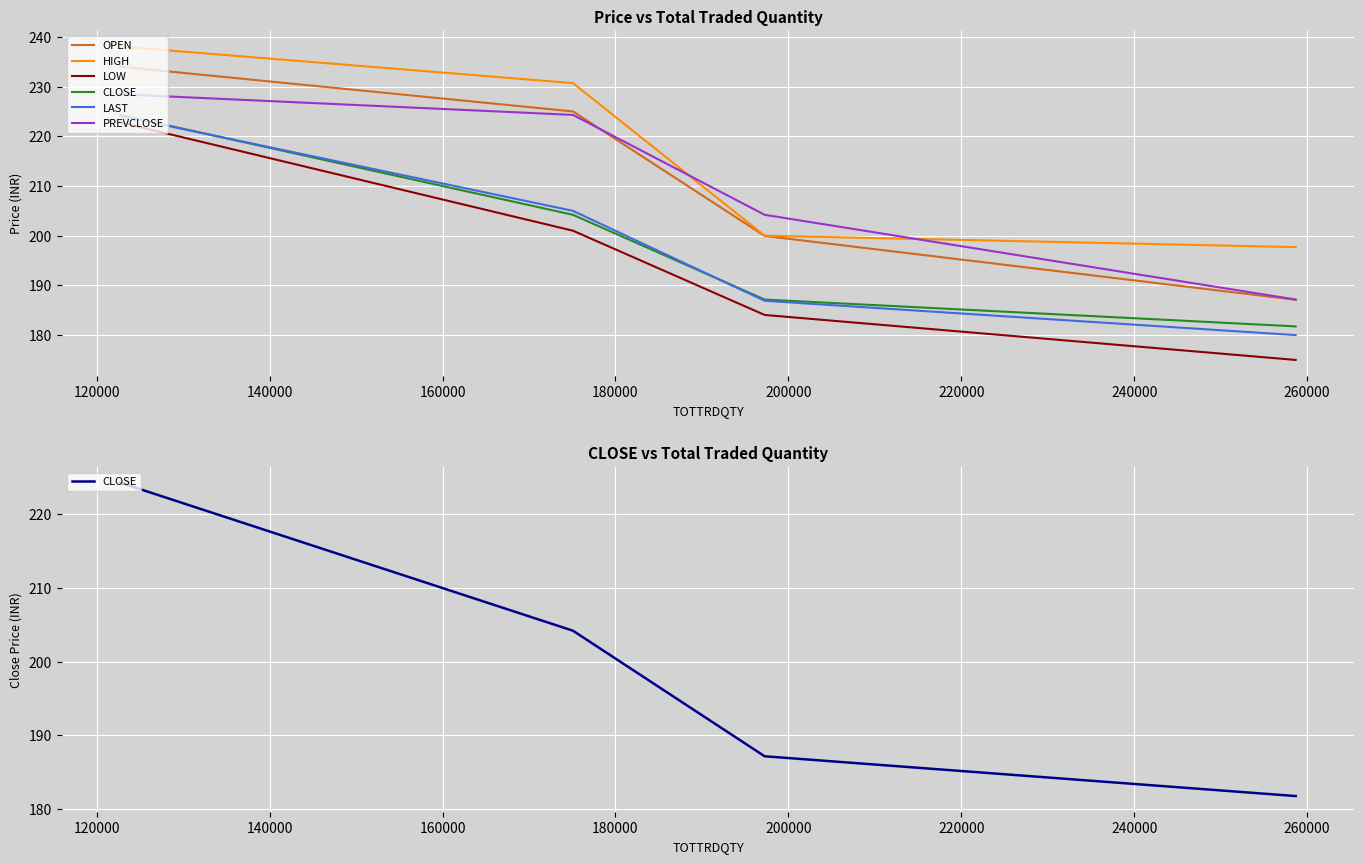

Which series has the largest range (max minus min)?

LOW